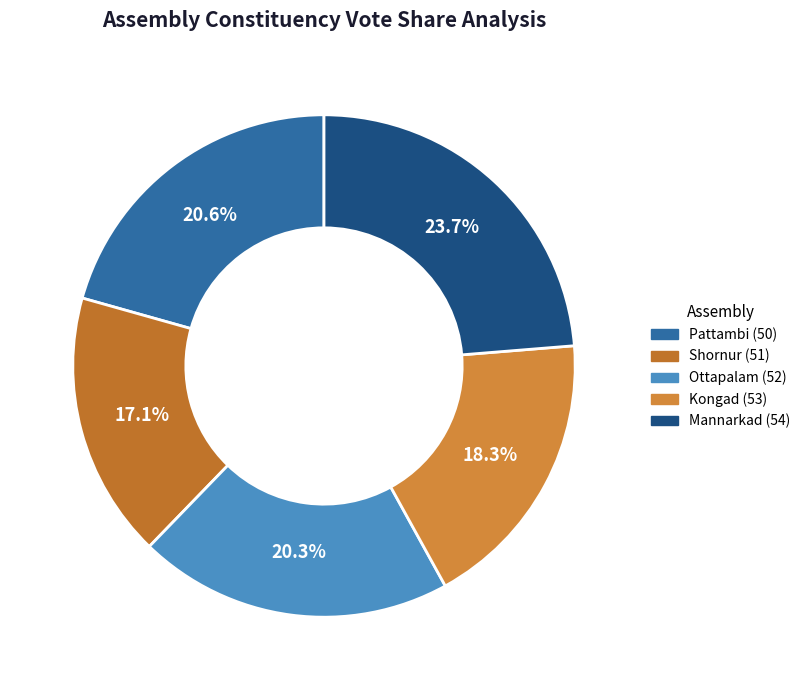

Do Ottapalam (52) and Pattambi (50) together represent more than half of the pie?

No